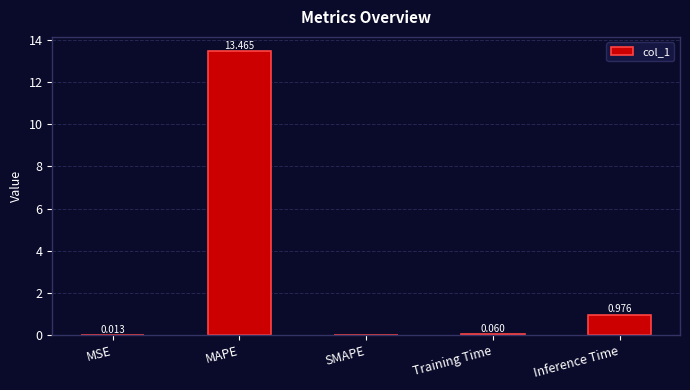

Where is the data nearest to the value 6?

Inference Time